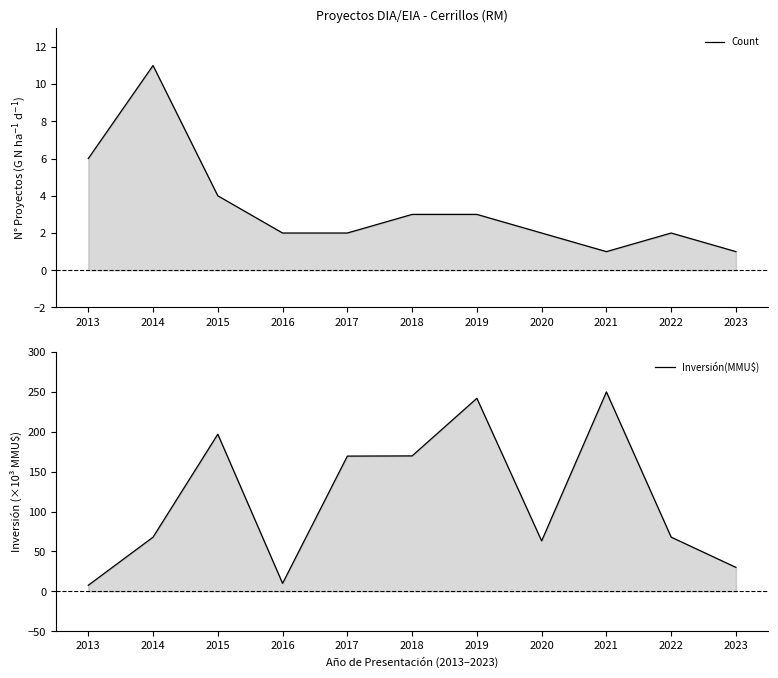

List the series in order of their peak value, highest first.

Inversión(MMU$), Count